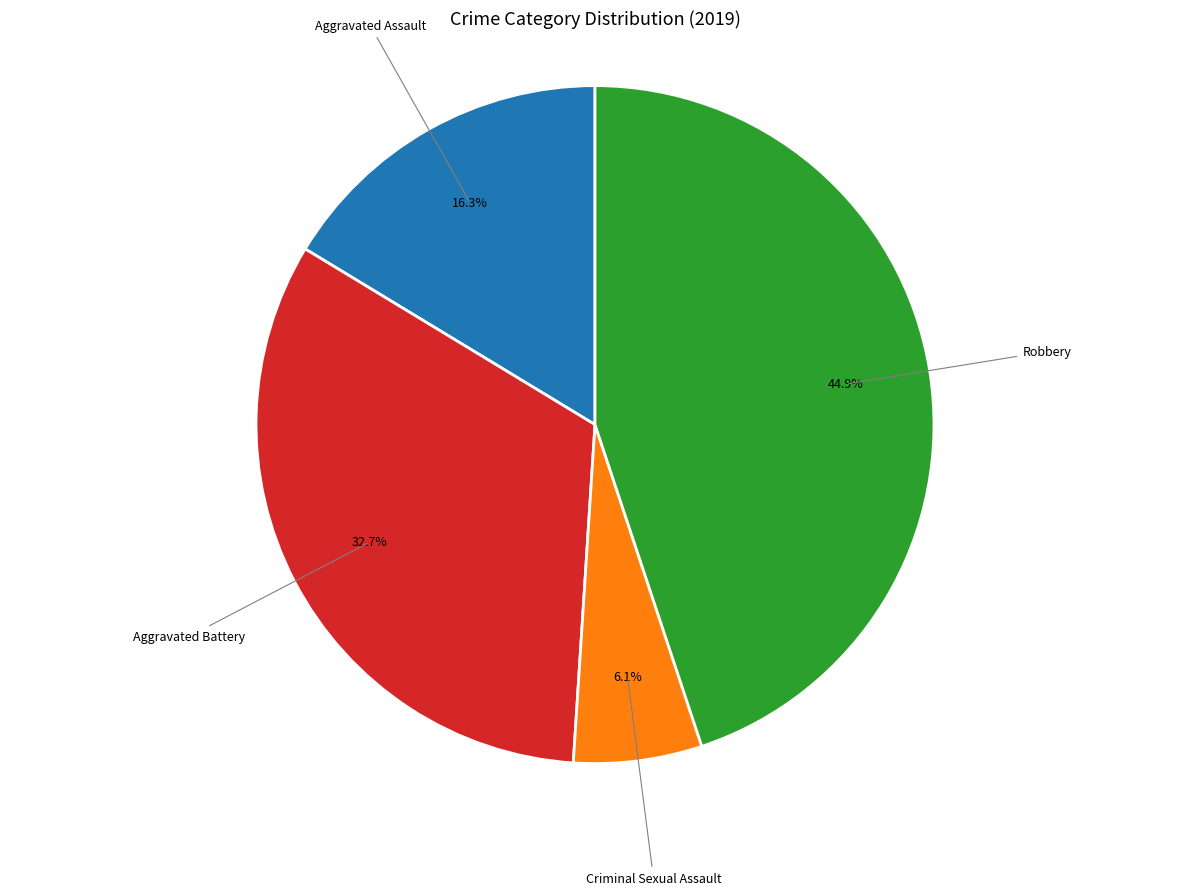

How many slices are in this pie chart?

4